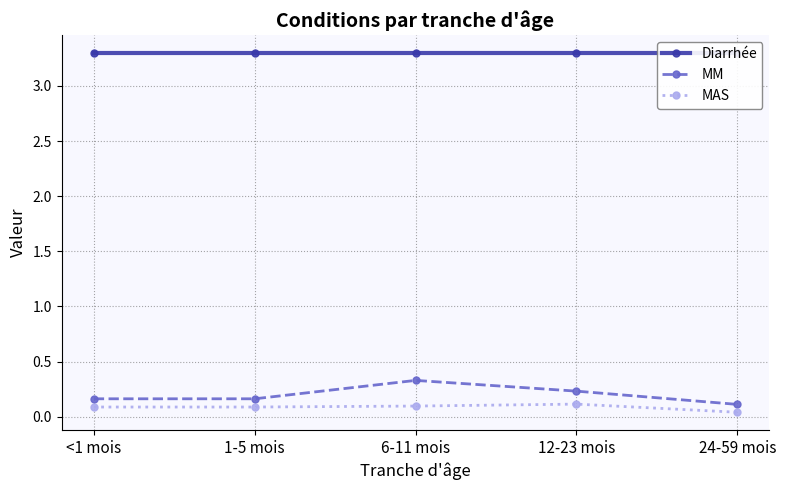

True or false: MAS and Diarrhée cross at least once.

False